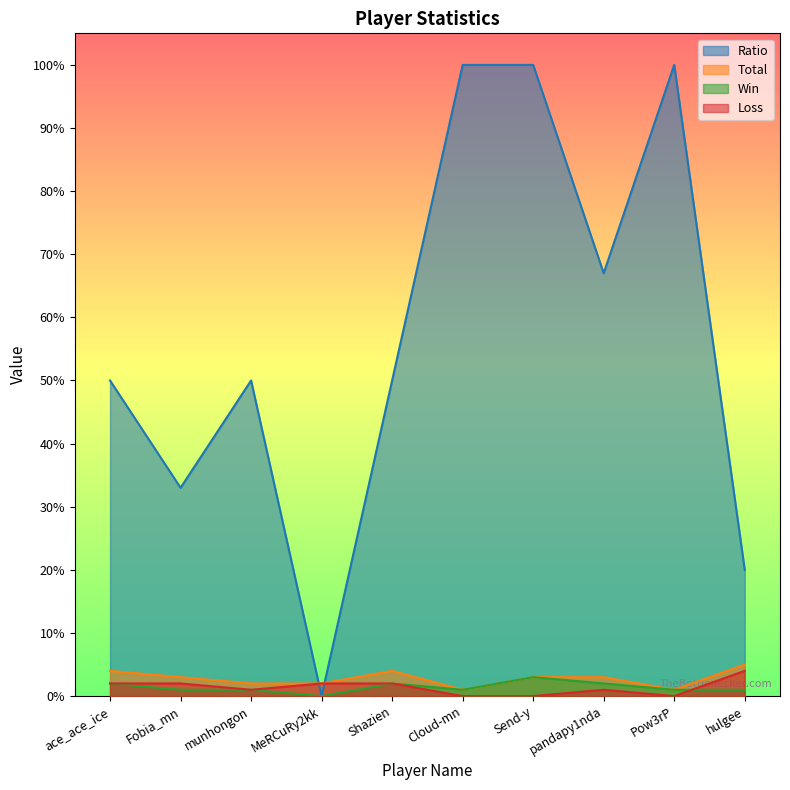

At which category is the sum across all series the highest?

Send-y